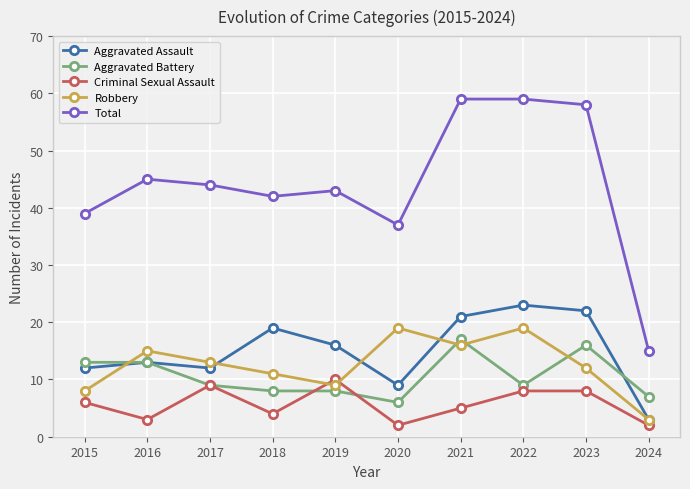

How many data points does each series have?

10